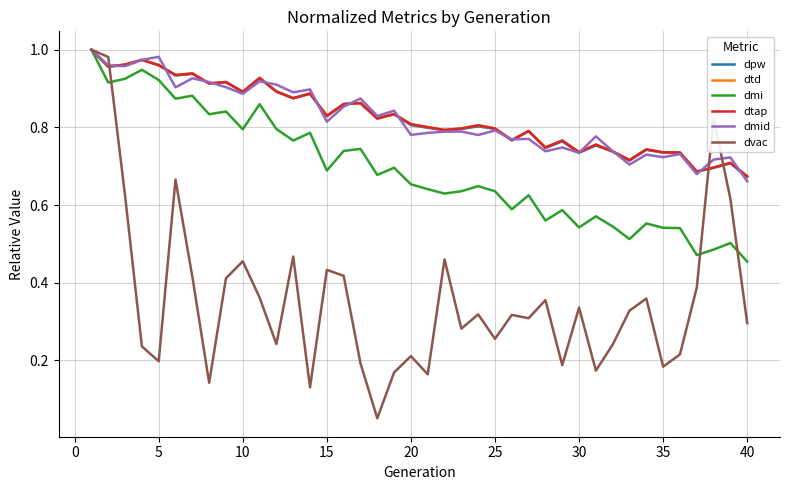

Is this an area chart (filled region under the line)?

No